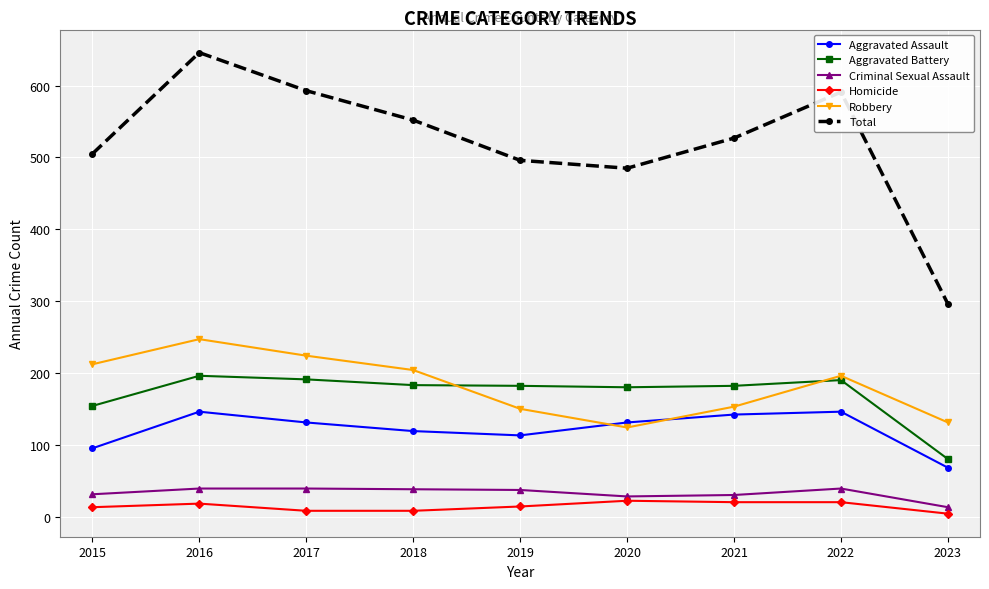

Between 2018 and 2021, which series saw the biggest shift?

Robbery